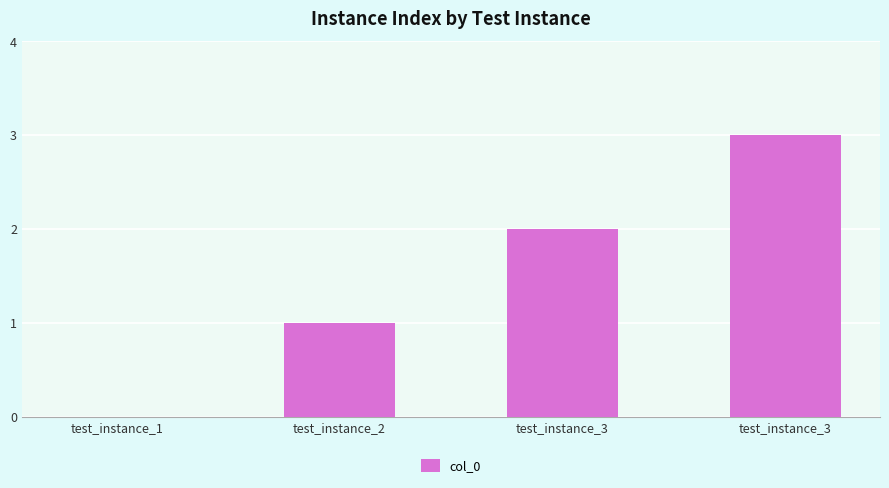

Count the number of categories in the chart.

4